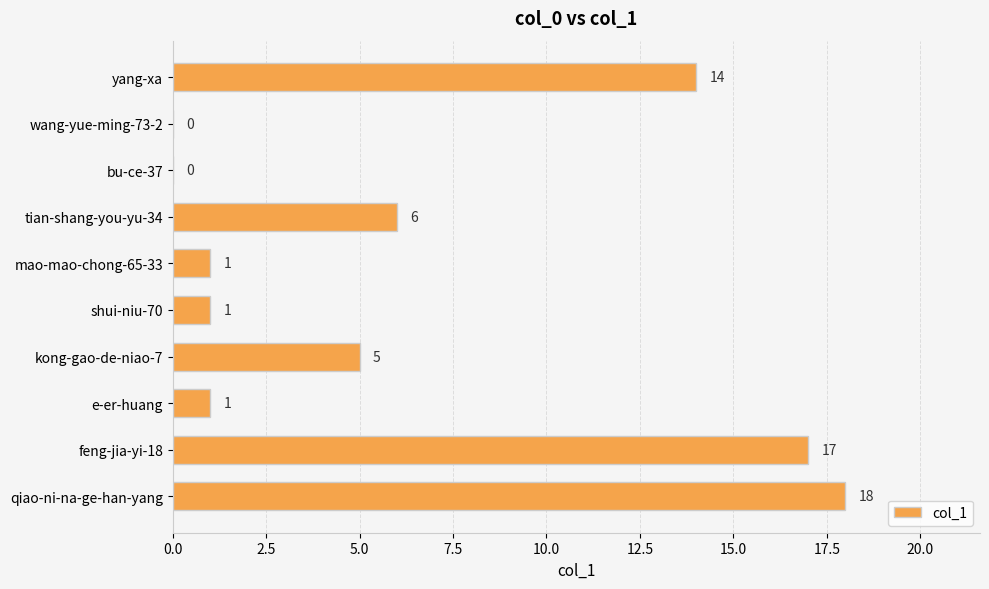

What is the sum of all values?

63